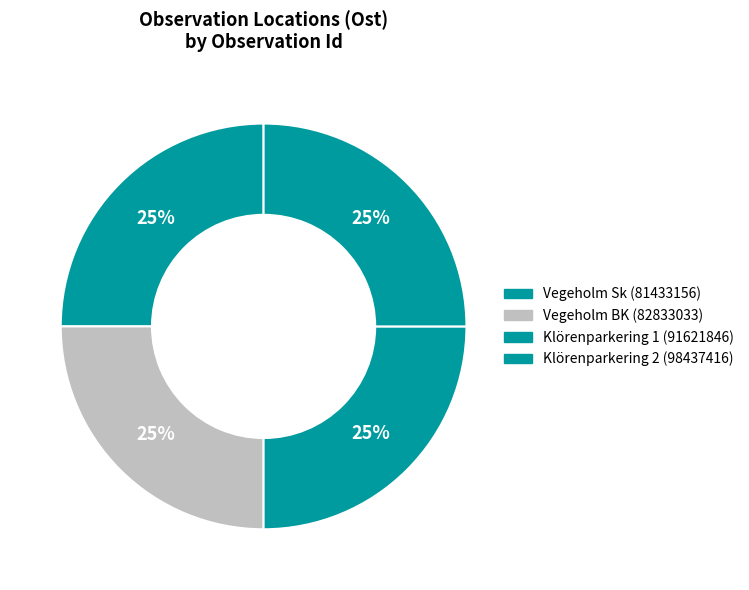

Is there any slice that represents more than half of the pie?

No